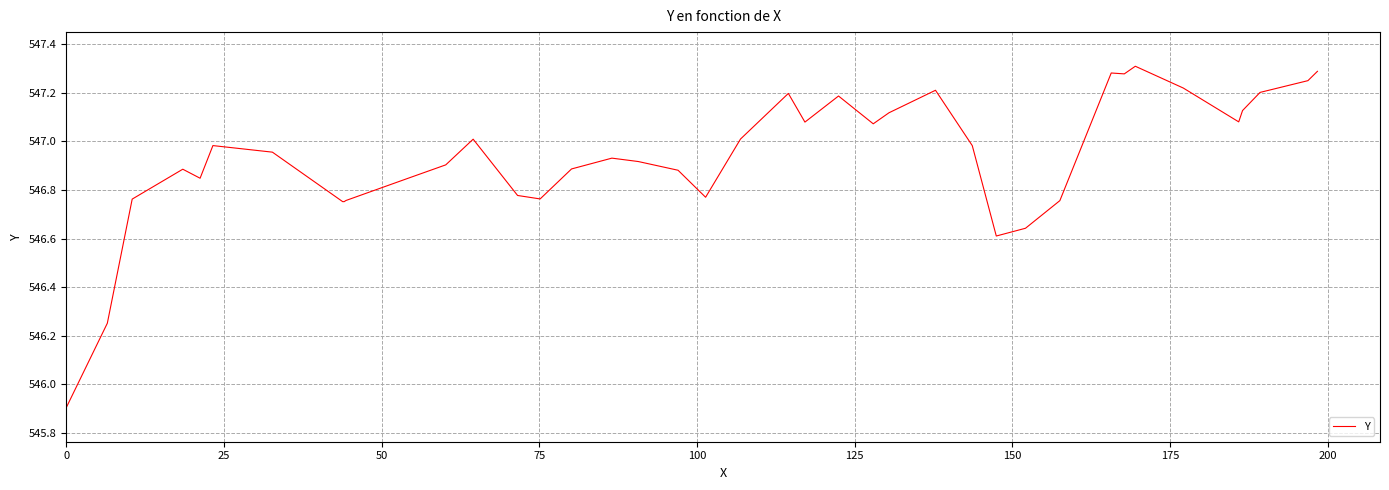

What is the difference between the maximum and minimum values?

1.4